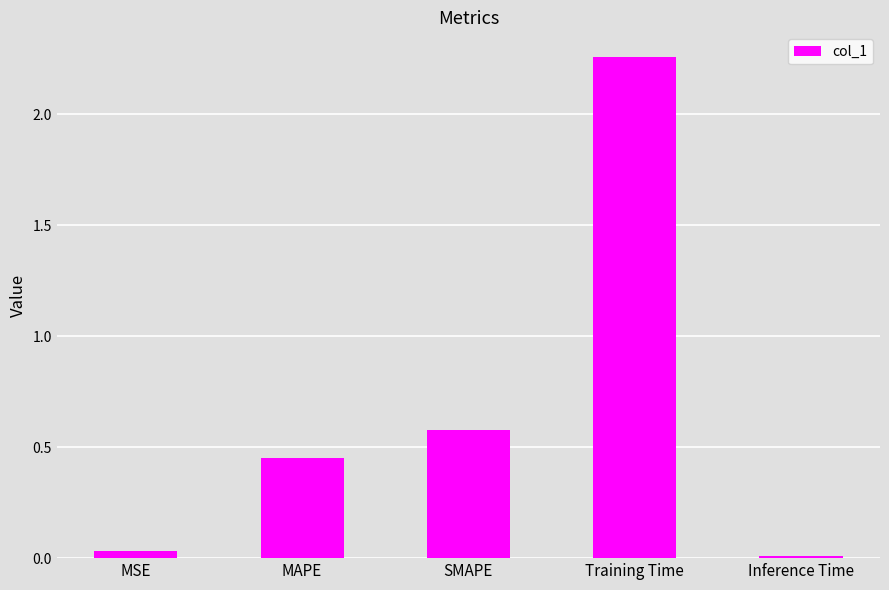

At which label is the value closest to 1?

SMAPE